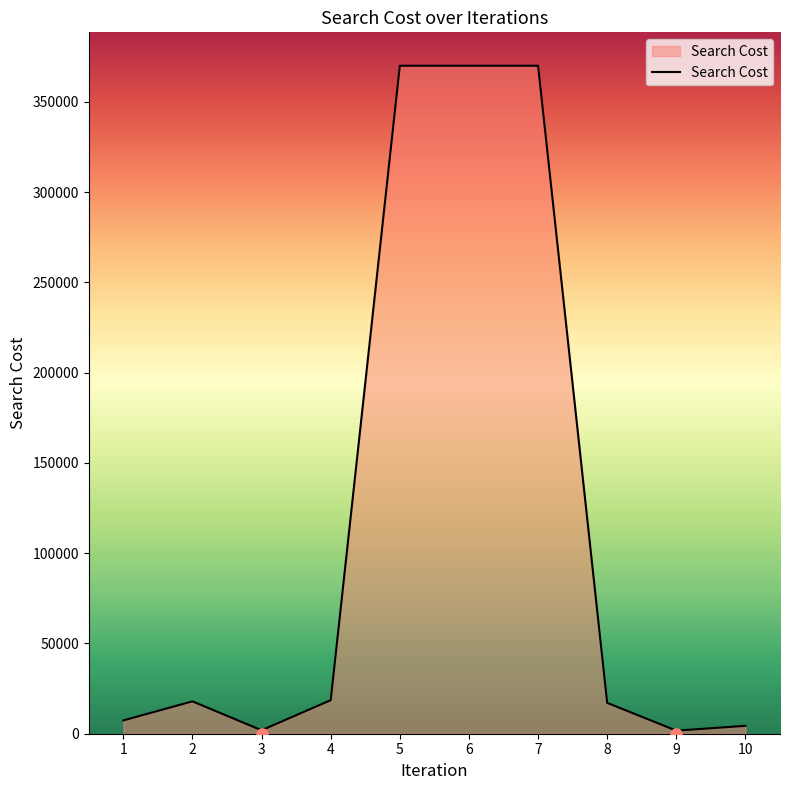

True or false: the data shows 1910 at 3.

True